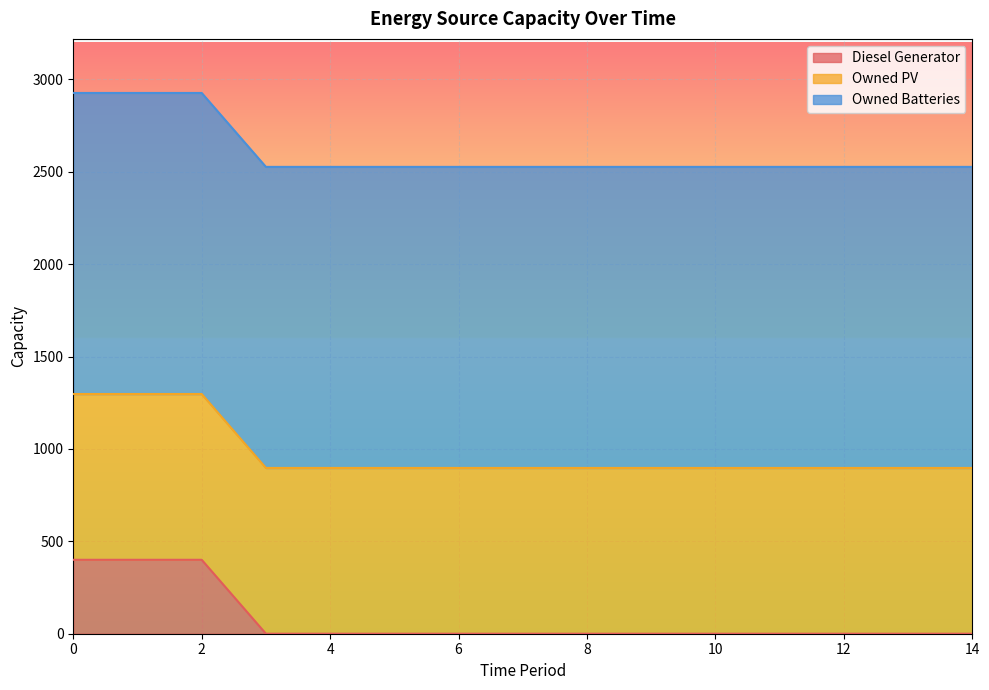

Is it true that Owned PV equals 538 at 13?

False